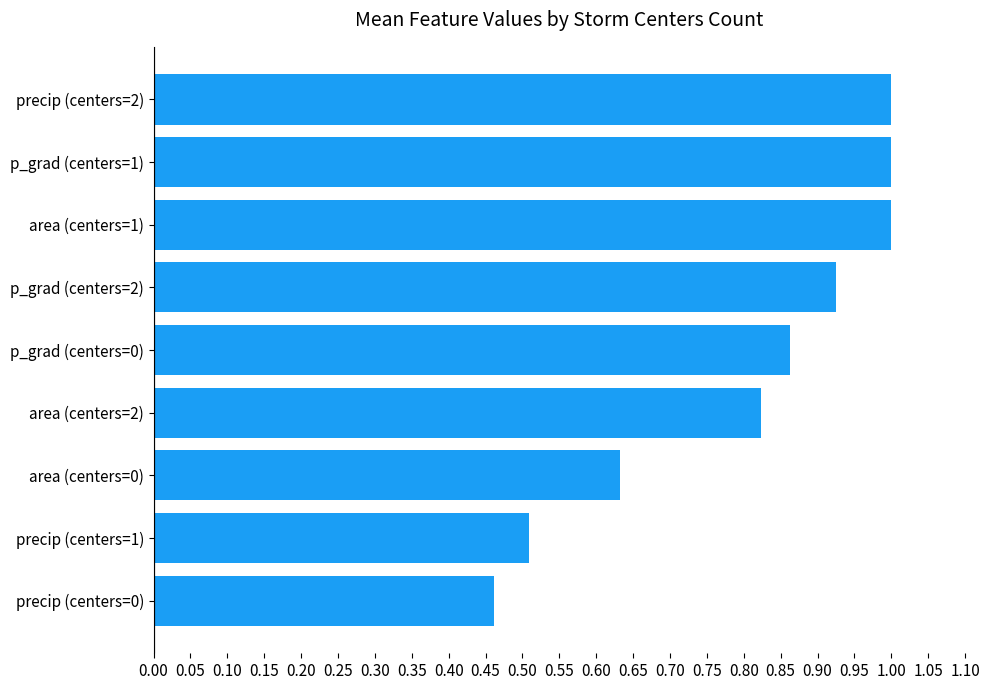

The chart shows a value of 0.5 at precip (centers=0). True or false?

True